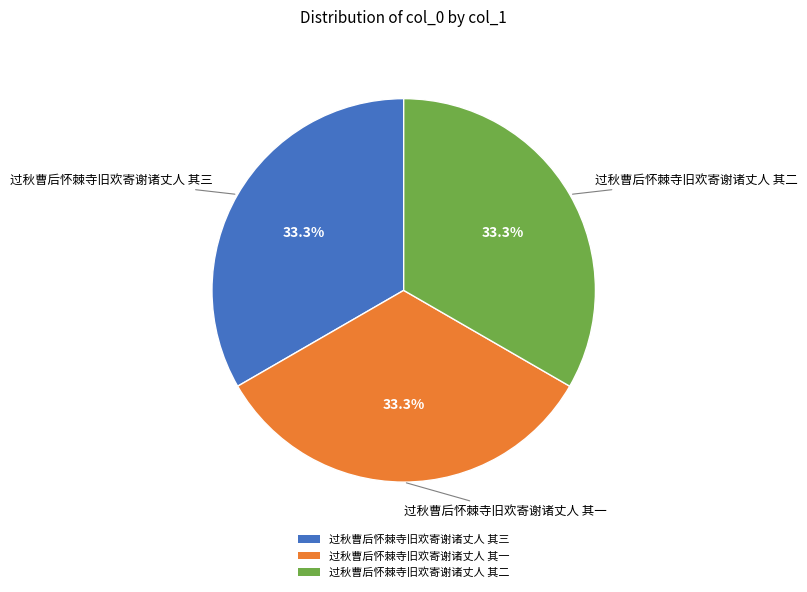

Does 过秋曹后怀棘寺旧欢寄谢诸丈人 其一 represent more than half of the total?

No